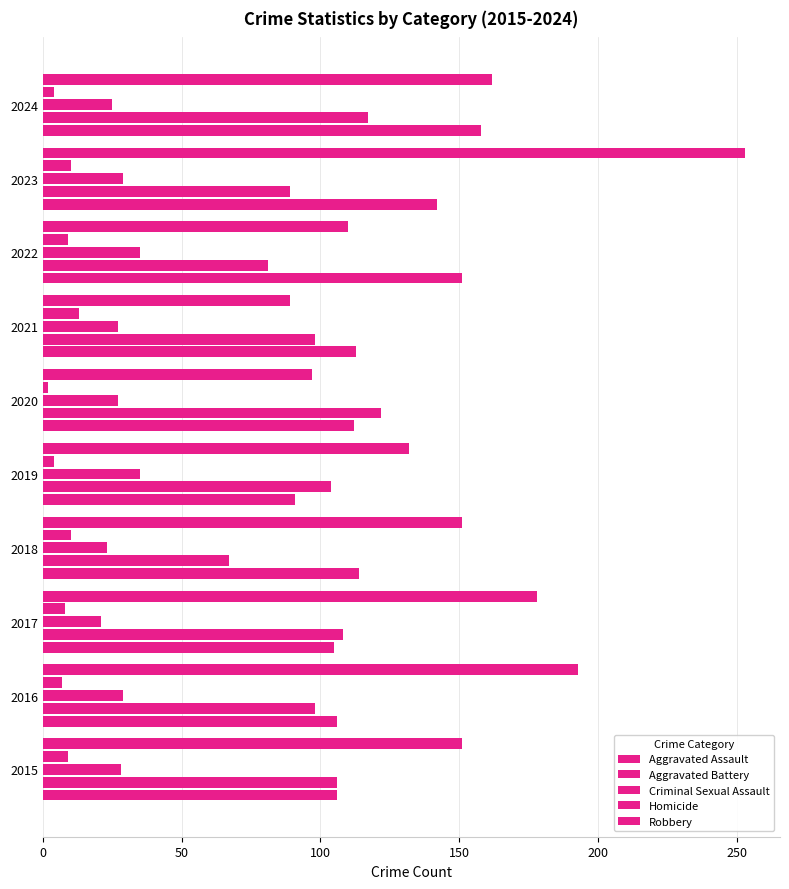

What is the sum of all Aggravated Assault values?

1198